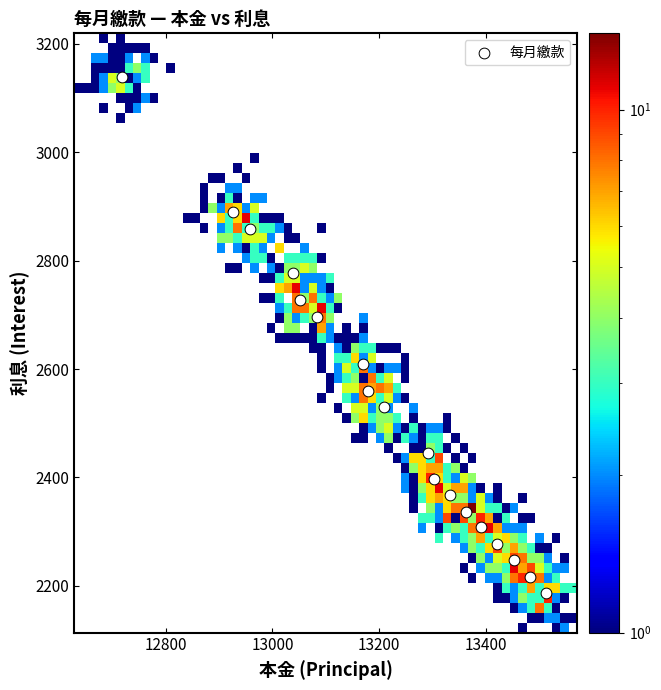

What Y value in the scatter plot is closest to 2662?

2696